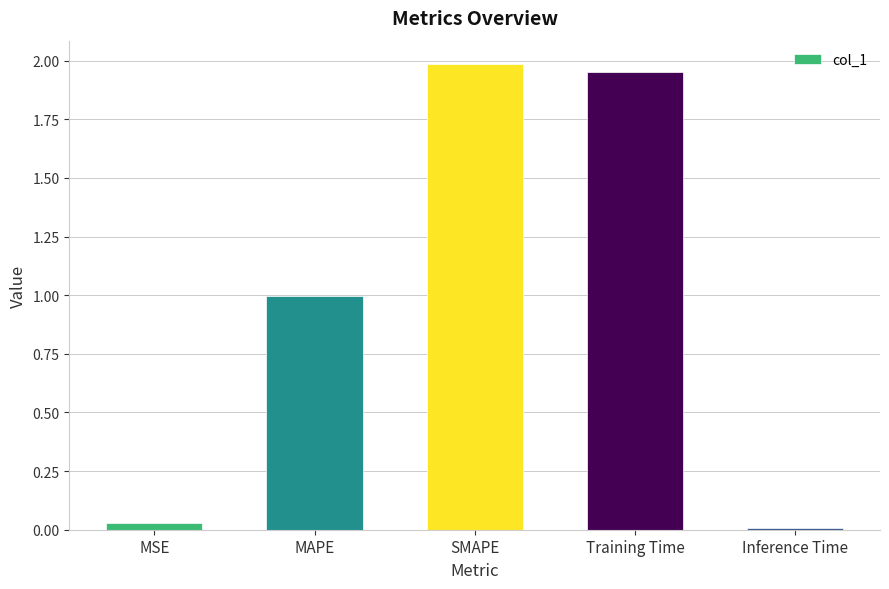

What position from the right is Training Time?

2